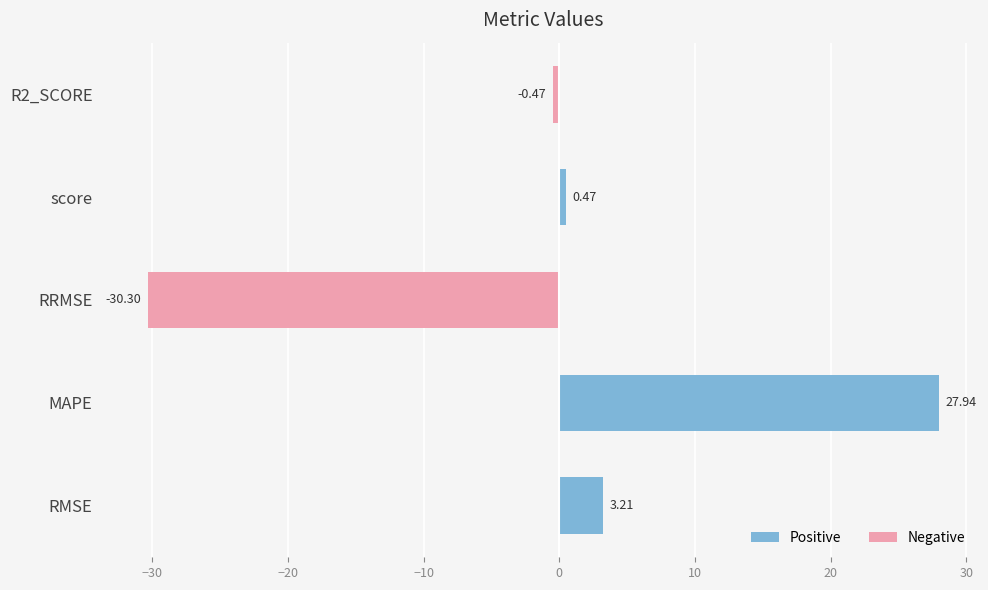

At which category does the chart reach its peak across all series?

MAPE